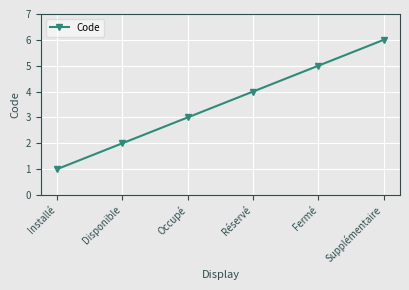

True or false: the data shows 5 at Fermé.

True